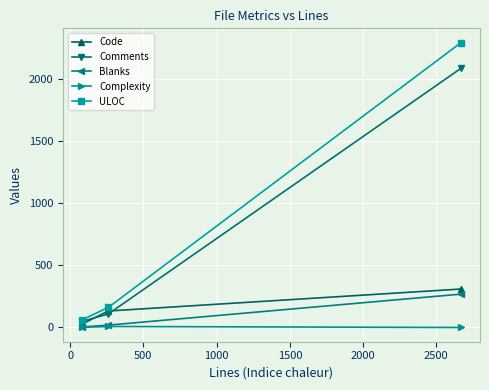

How many data points in Complexity are less than 1?

1